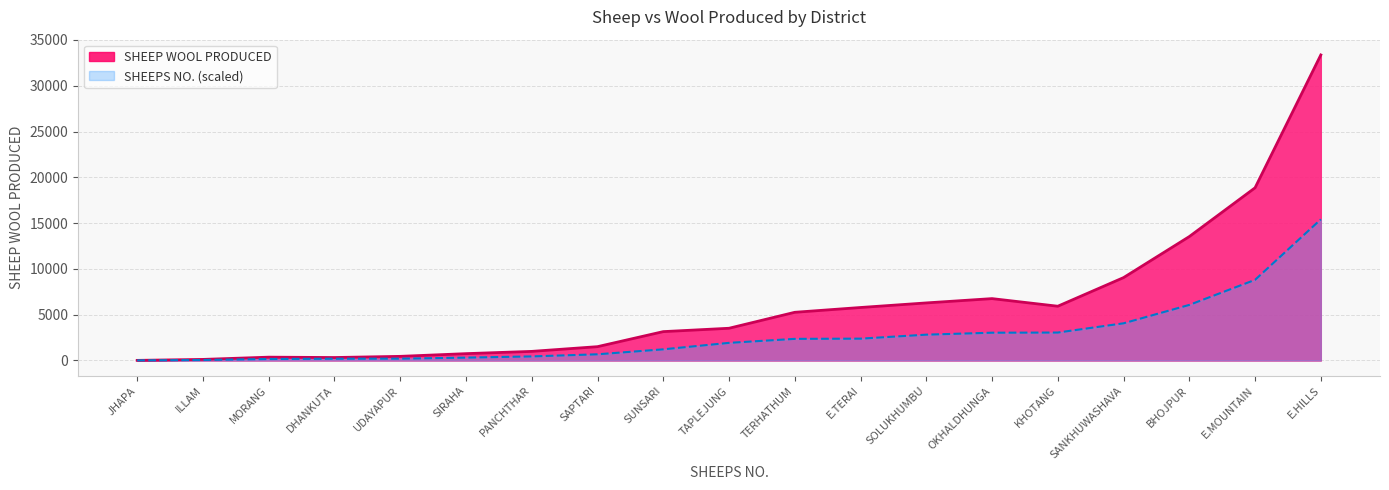

Does the chart have visible grid lines?

Yes